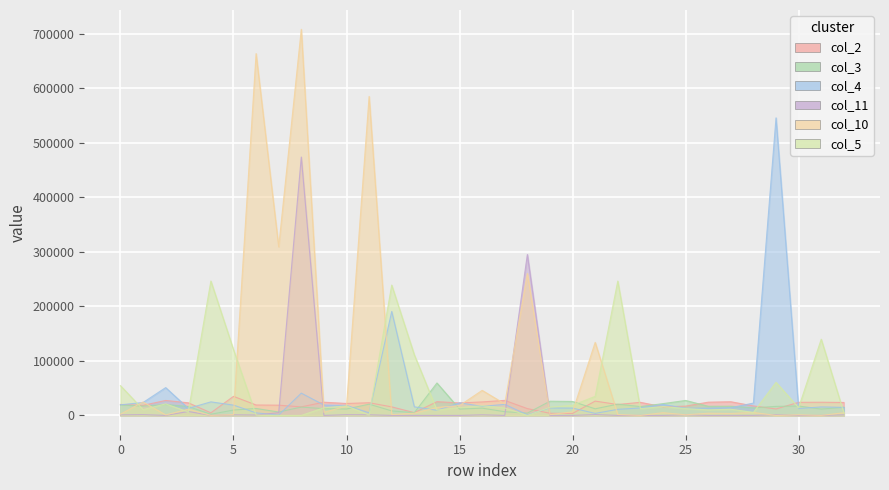

Where do col_4 and col_5 first cross each other?

0 and 1